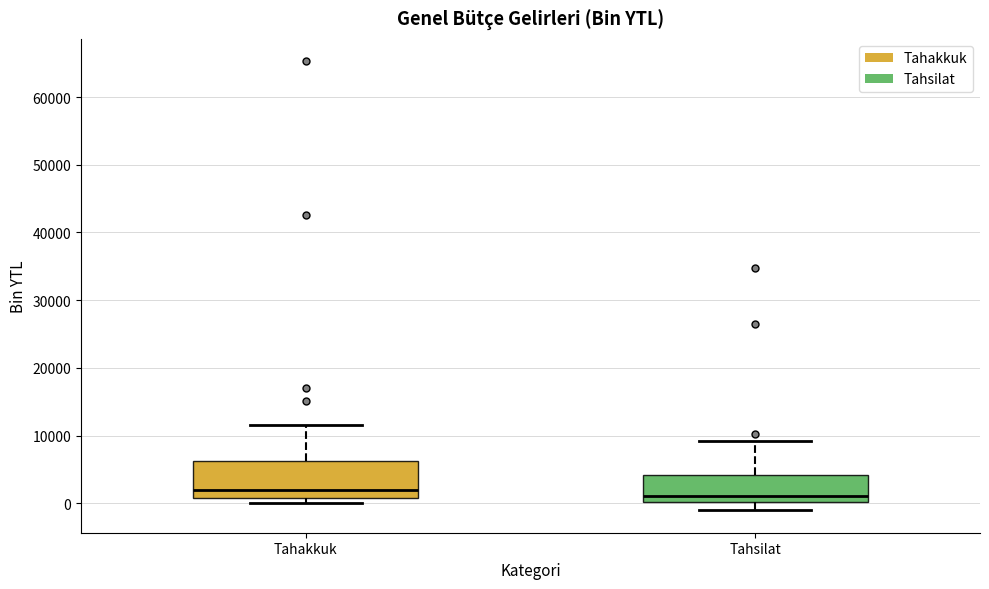

Reading left to right, transcribe this box plot: for each box, give where its median line is, the range the box spans, and where its two whiskers end, as read against the y-axis. The values are not printed on the chart, so give them approximately, as read against the axis.

Tahakkuk: median 2000, box 1000 to 6000, whiskers 0 to 12000
Tahsilat: median 1000, box 0 to 4000, whiskers -1000 to 9000